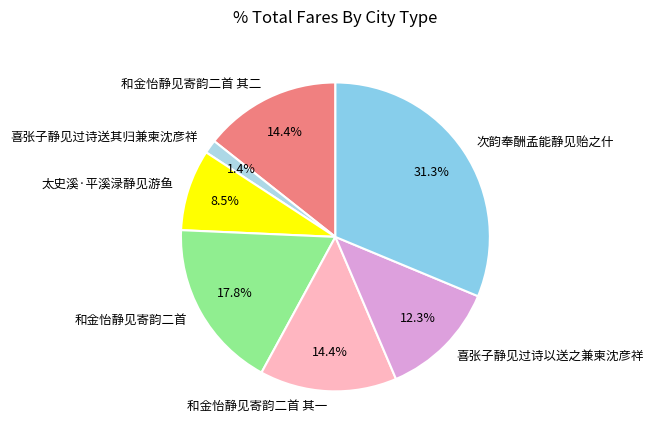

What percentage do 喜张子静见过诗送其归兼柬沈彦祥 and 喜张子静见过诗以送之兼柬沈彦祥 together represent?

13.7%